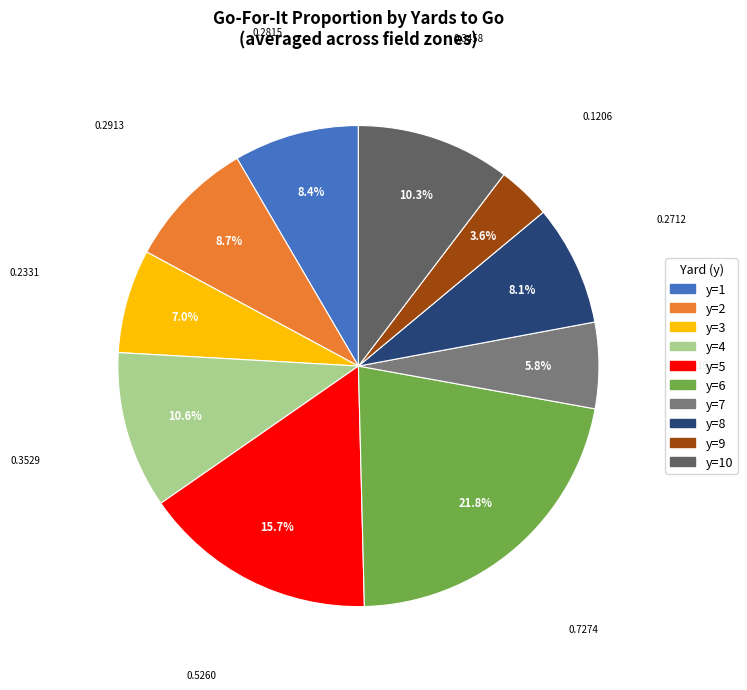

How many slices are in this pie chart?

10